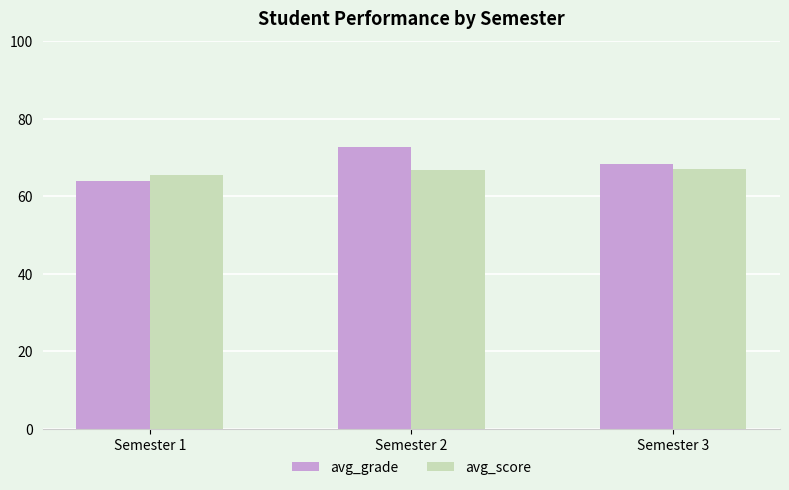

What is the difference between the avg_grade values at Semester 3 and Semester 1?

4.5